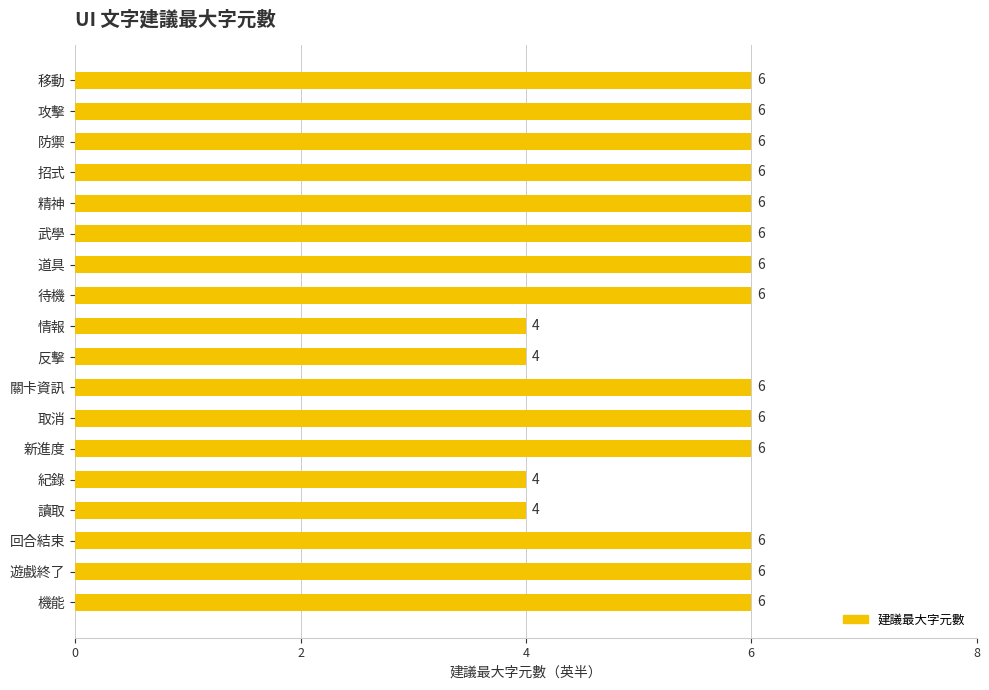

What is the value of the 16th bar from the top?

6